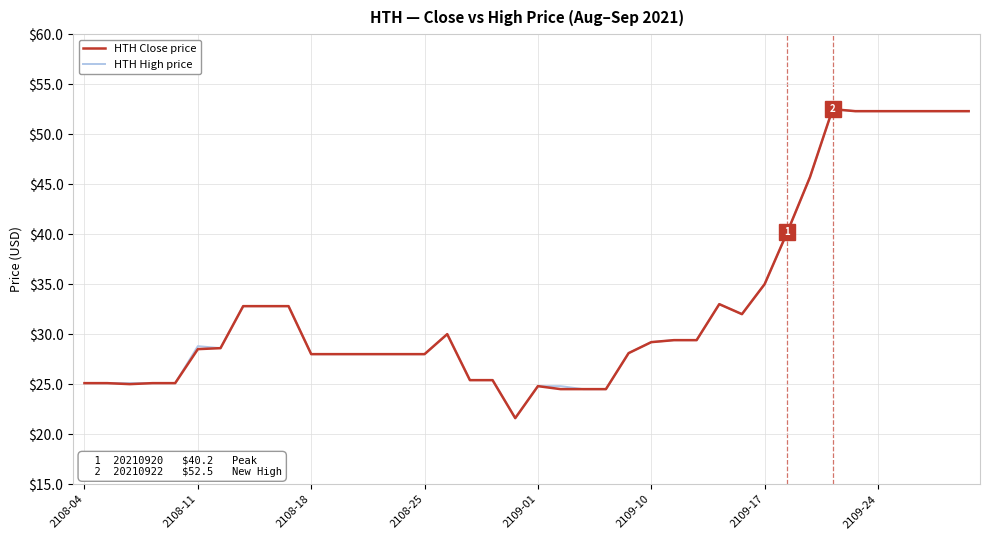

What is the highest value of the HTH Close price series?

52.5